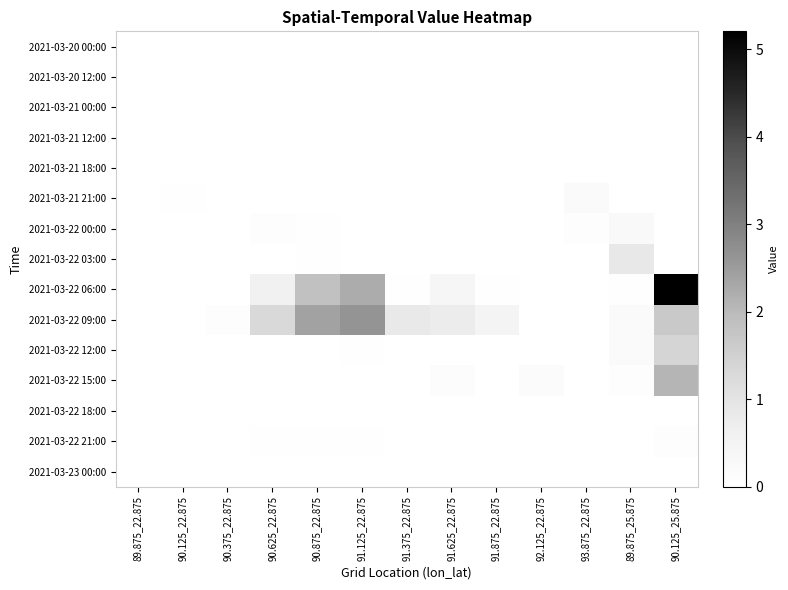

What is the maximum value shown in the chart?

5.2